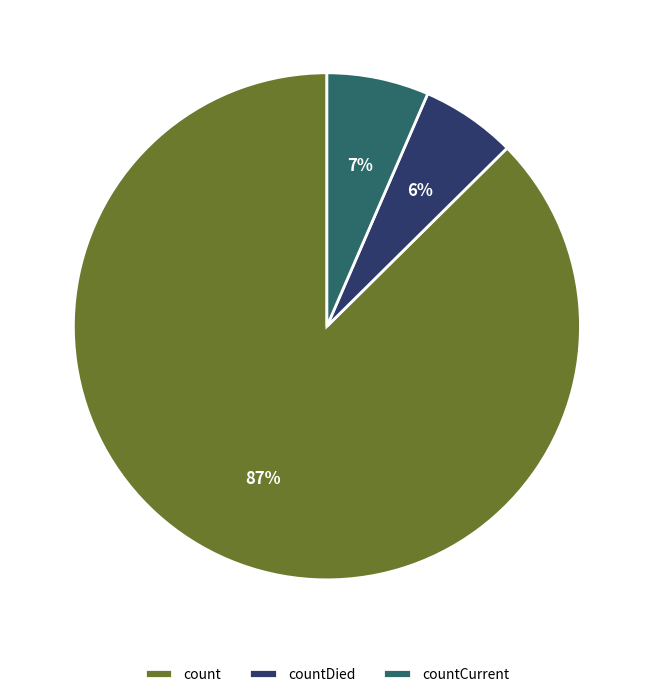

How many slices are in this pie chart?

3